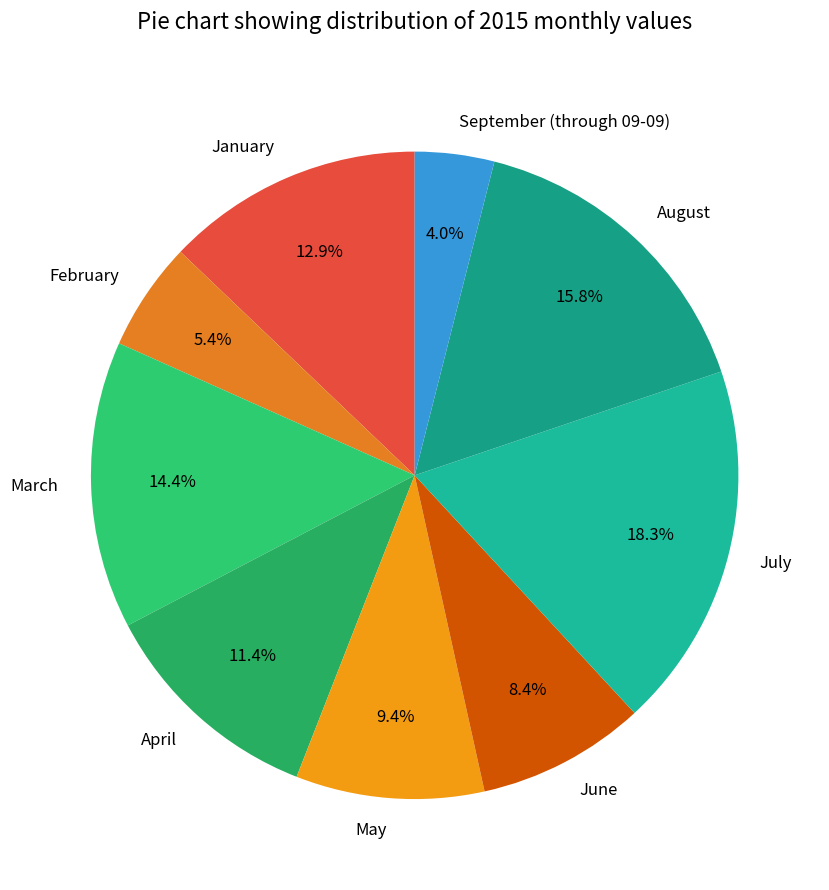

Is there a majority slice in this chart?

No